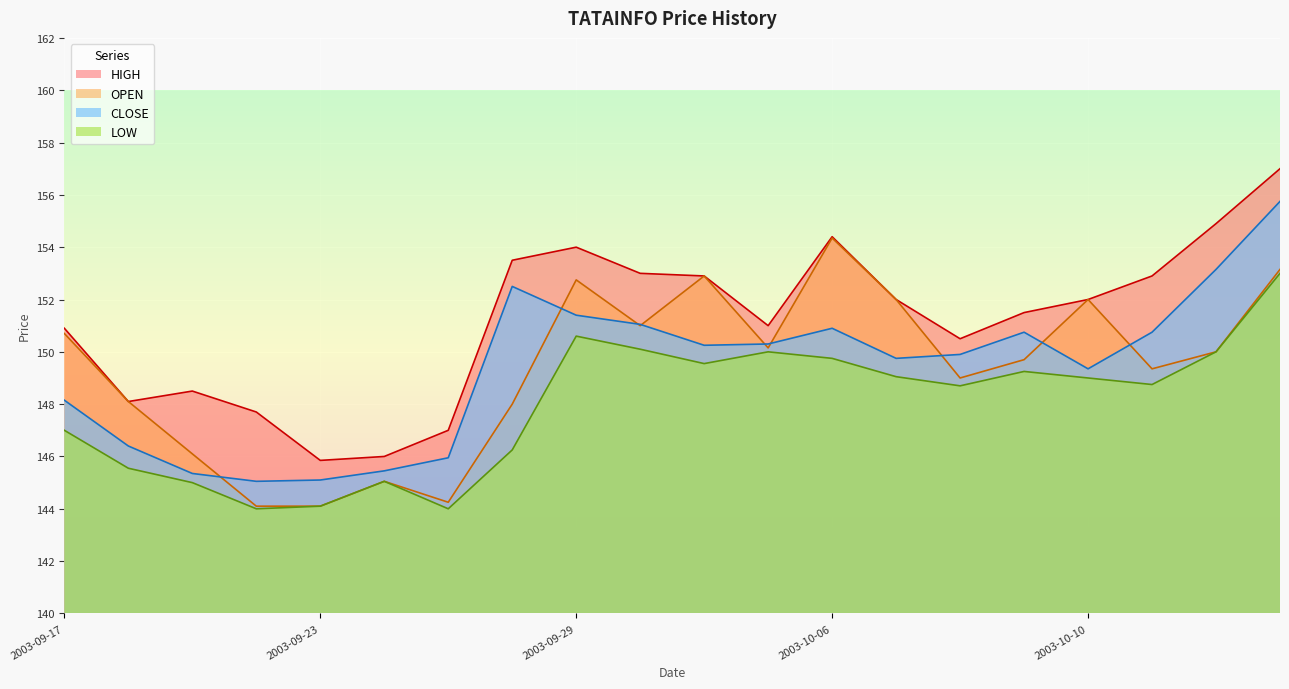

What is the label of the 15th point from the right?

2003-09-24